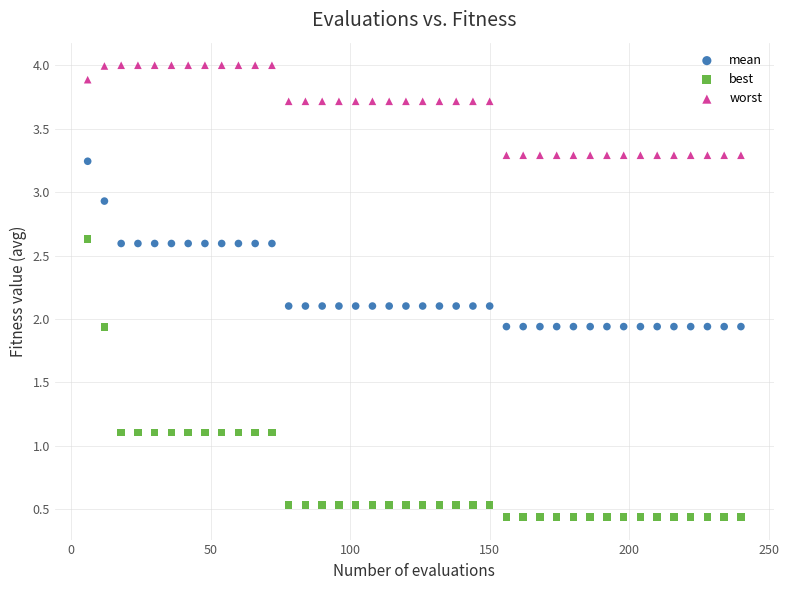

Across all data points, what is the range of X values (max minus min)?

234.0